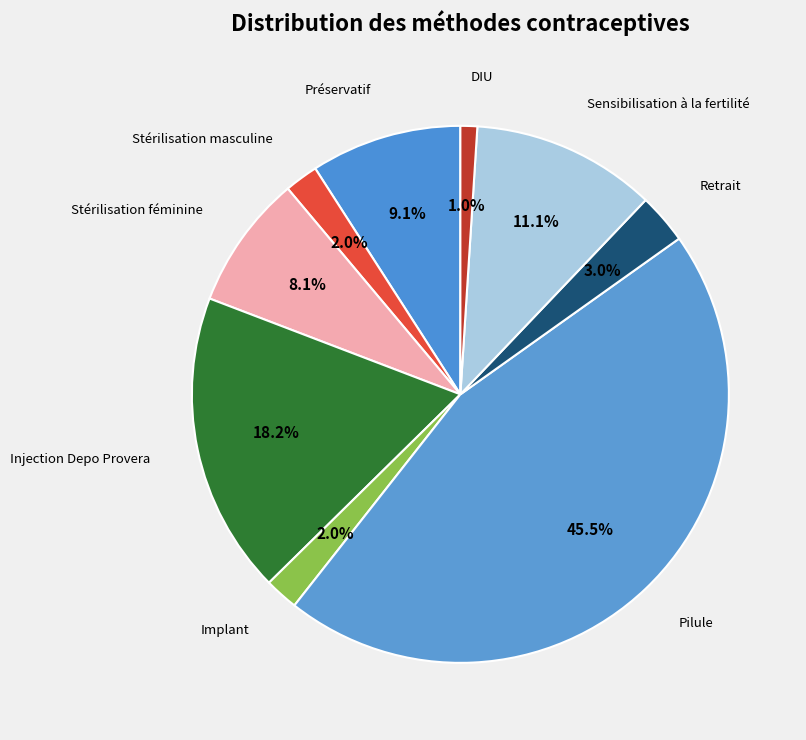

Is it true that Sensibilisation à la fertilité is 11% of the pie?

True